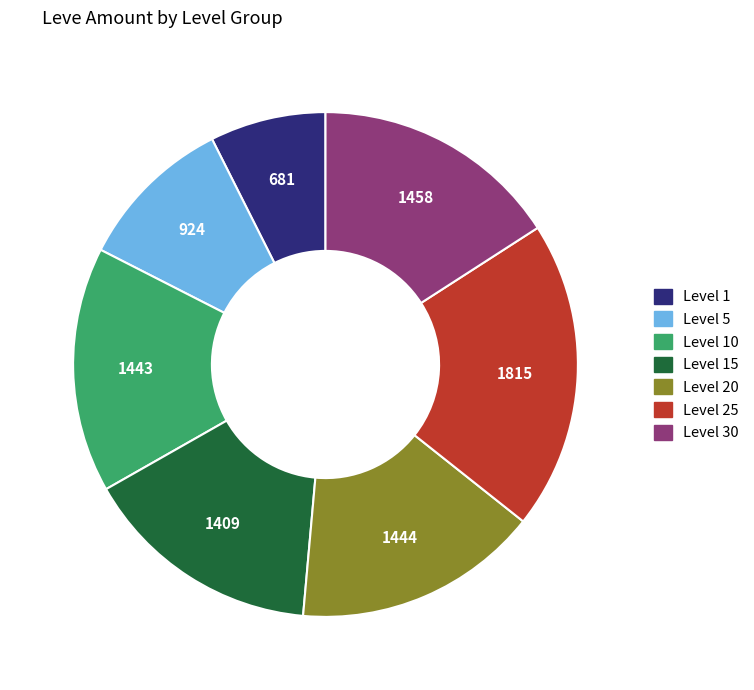

Does any single category account for the majority?

No